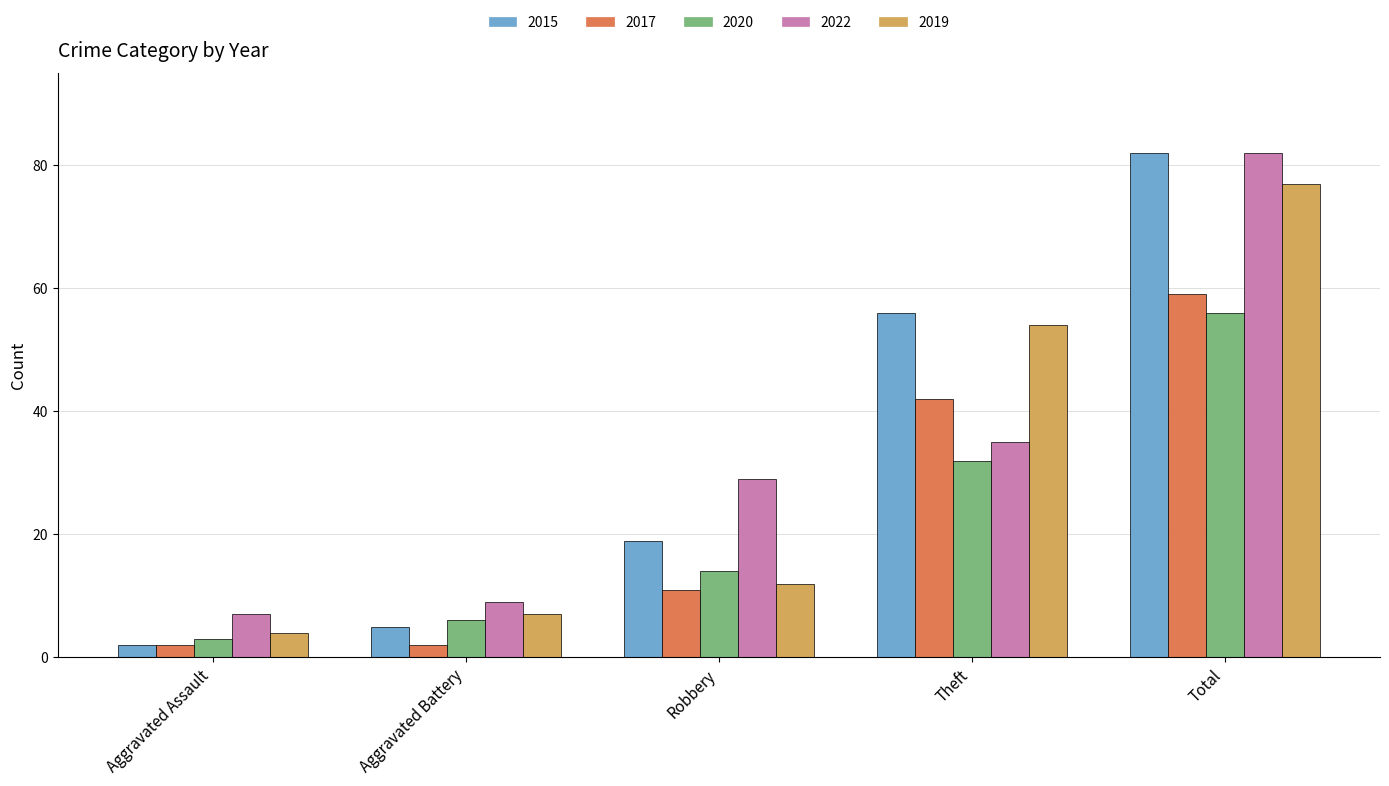

Count the 2017 values in the range 2 to 42.

4